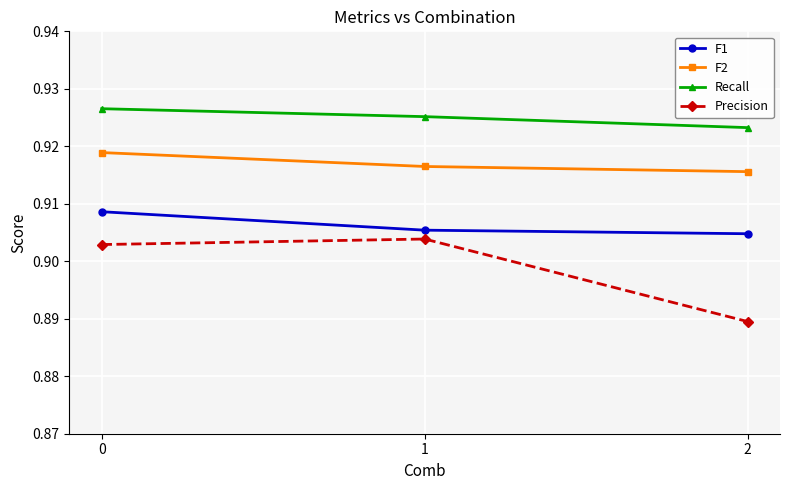

Rank the series by their average value, from lowest to highest.

Precision, F1, F2, Recall